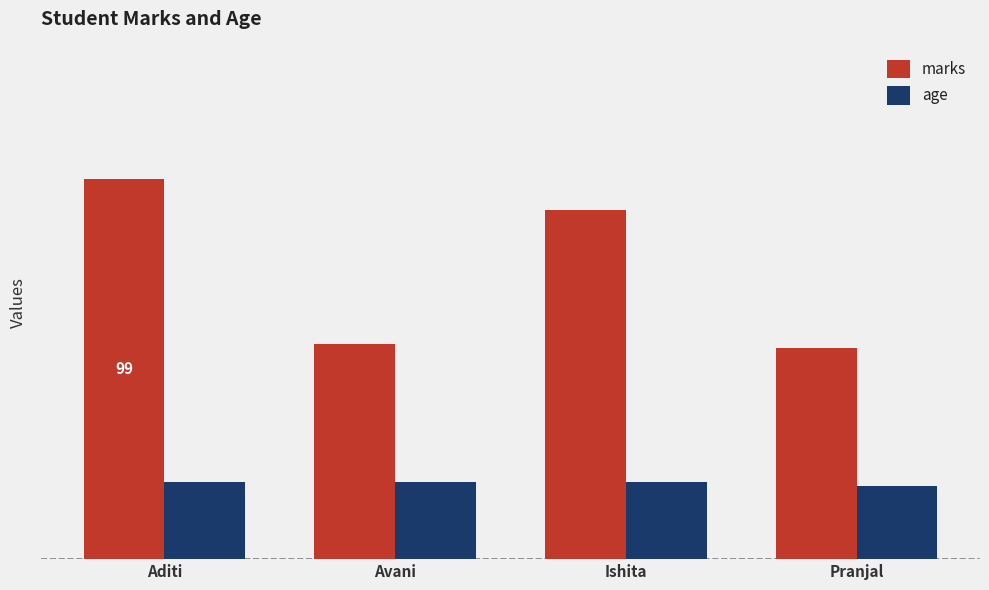

Does the chart contain any negative values?

No